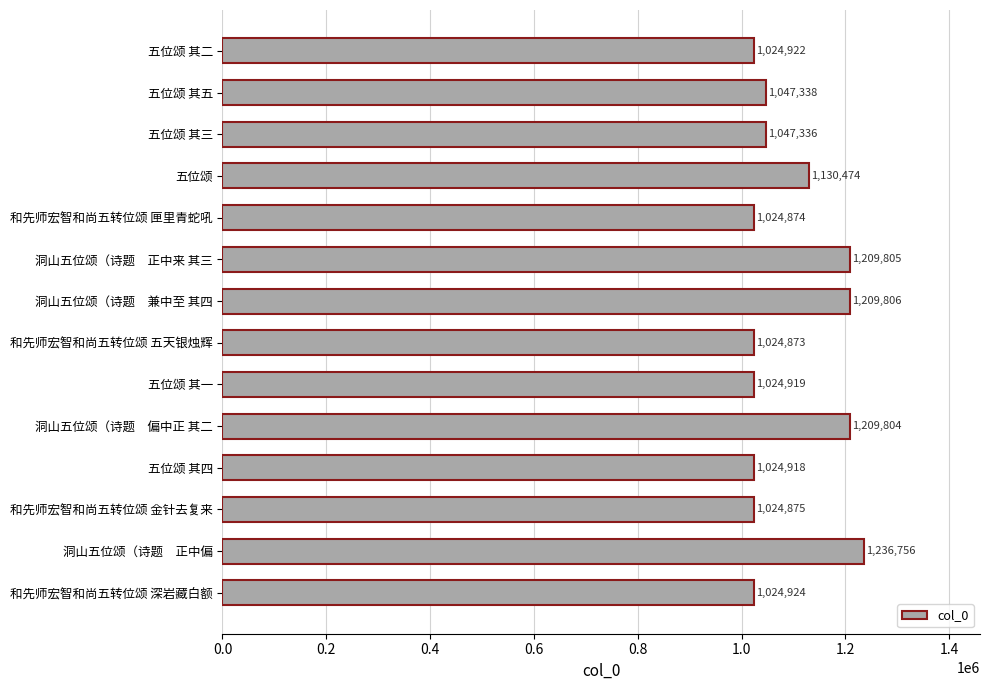

What is the difference between the second highest and second lowest values?

184932